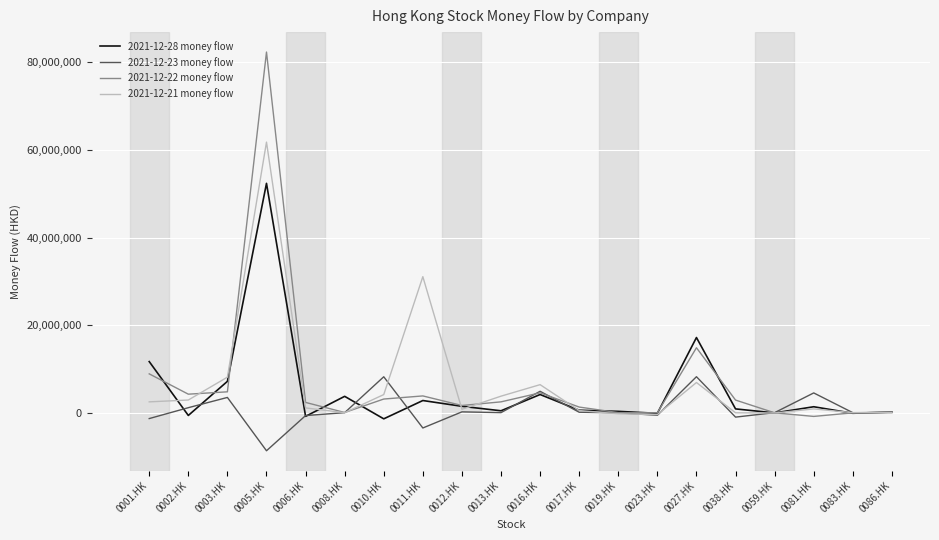

Does the chart display data point markers on the line(s)?

No